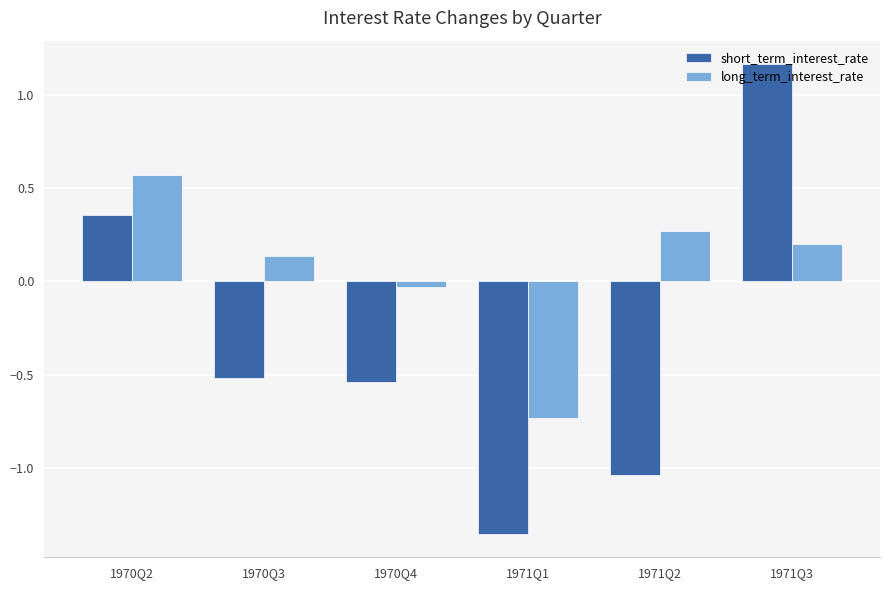

Count the number of categories in the chart.

6